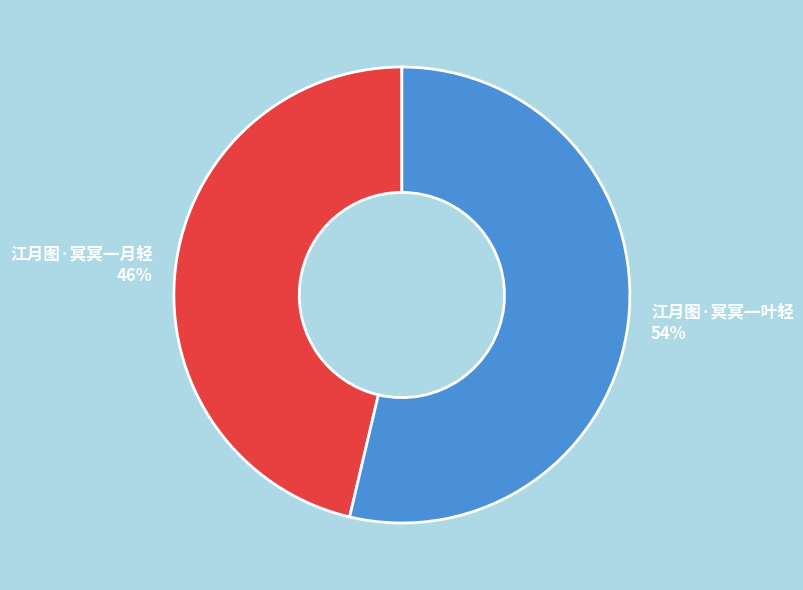

Which category has the biggest portion of the pie?

江月图·冥冥一叶轻